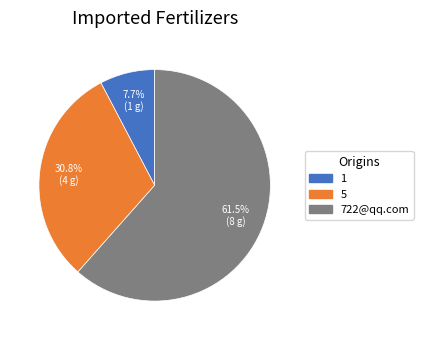

Approximately how many times larger is the value at 5 compared to 722@qq.com?

0.5